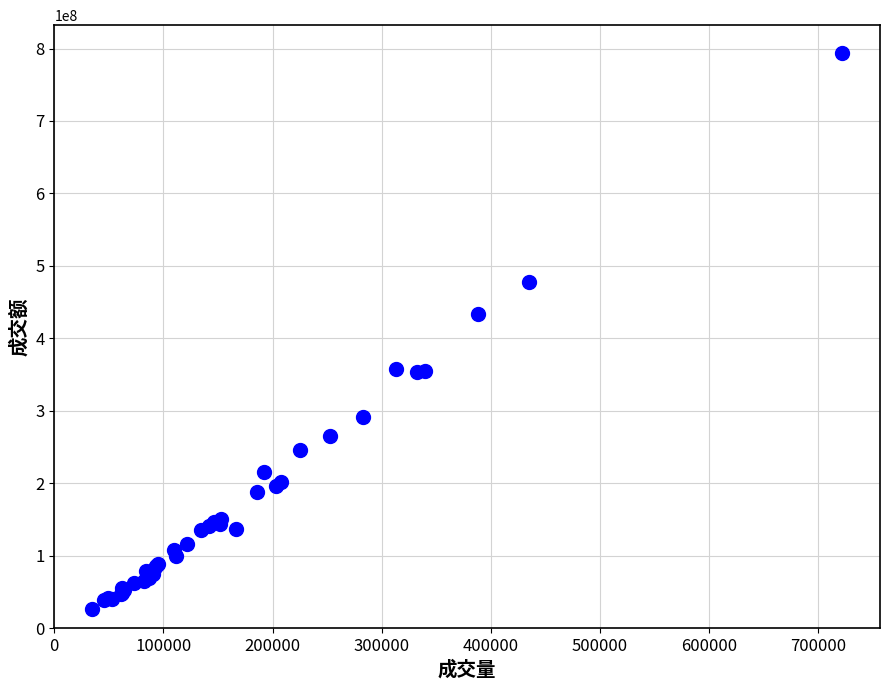

What Y value in the scatter plot is closest to 410001546?

433516016